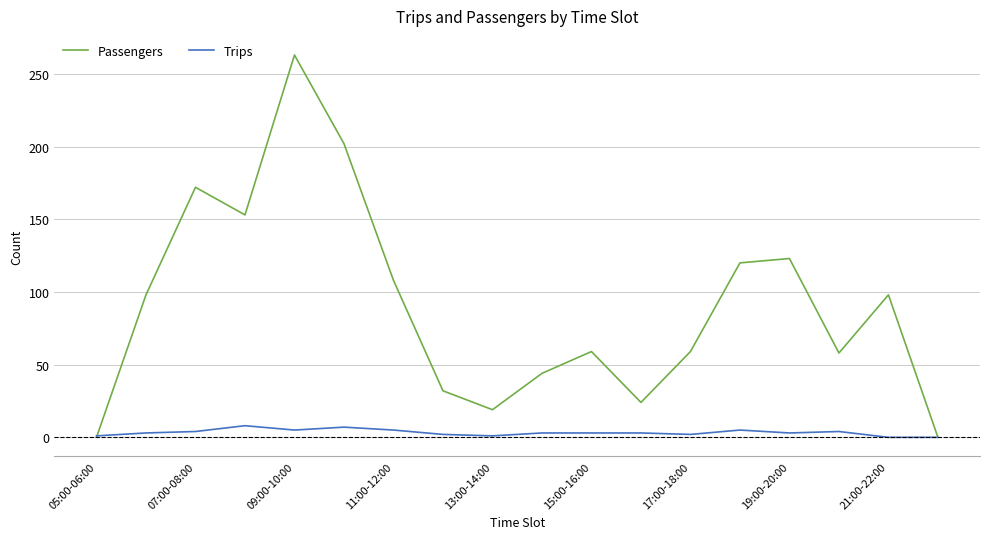

How many distinct data groups are displayed?

2